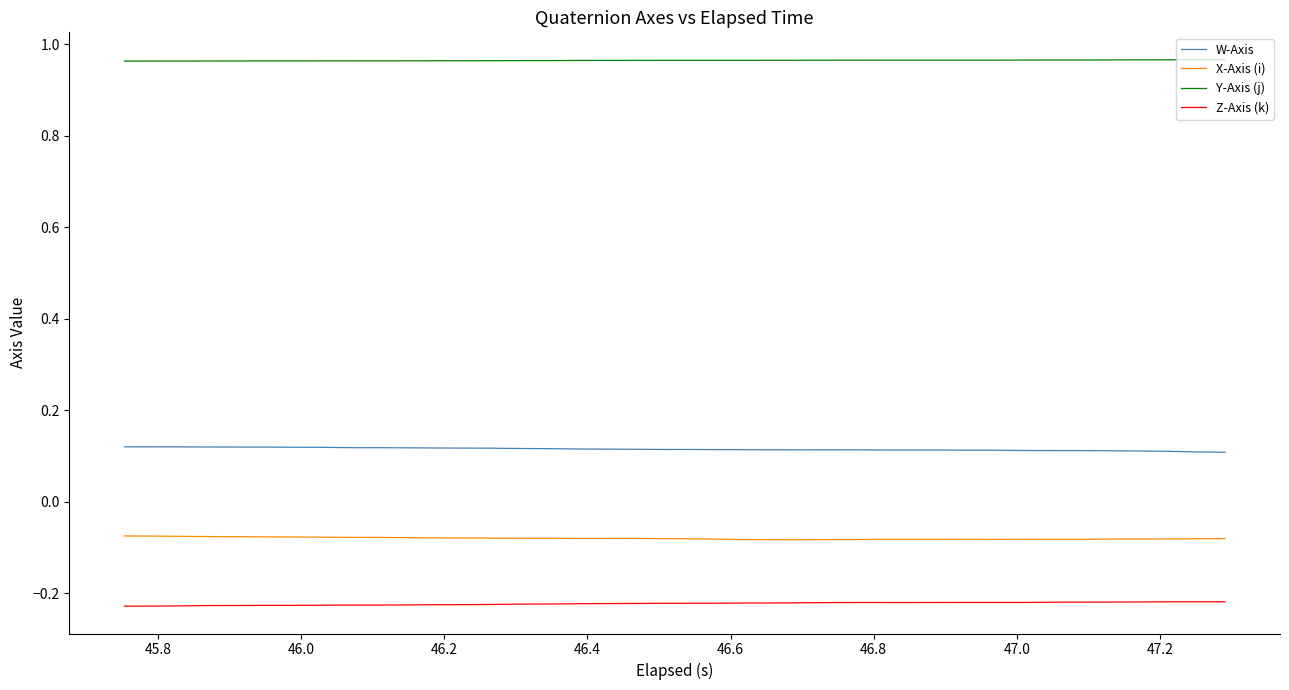

Does the chart display data point markers on the line(s)?

No